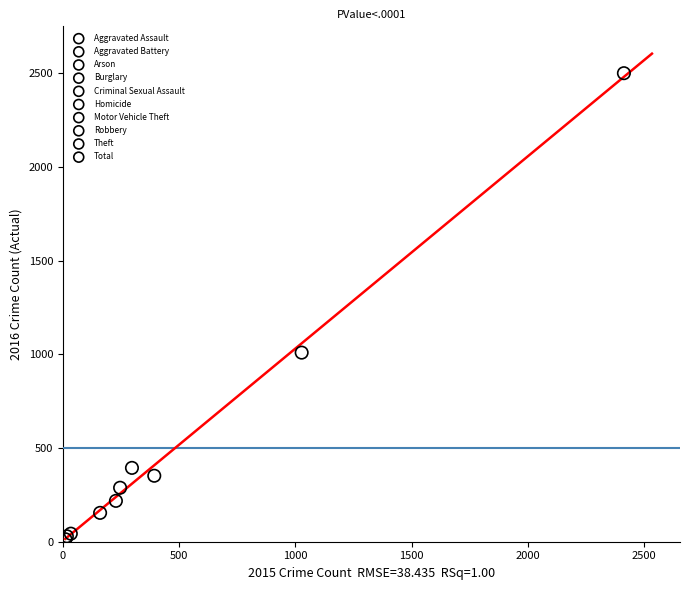

Which series contains the highest Y value?

Total